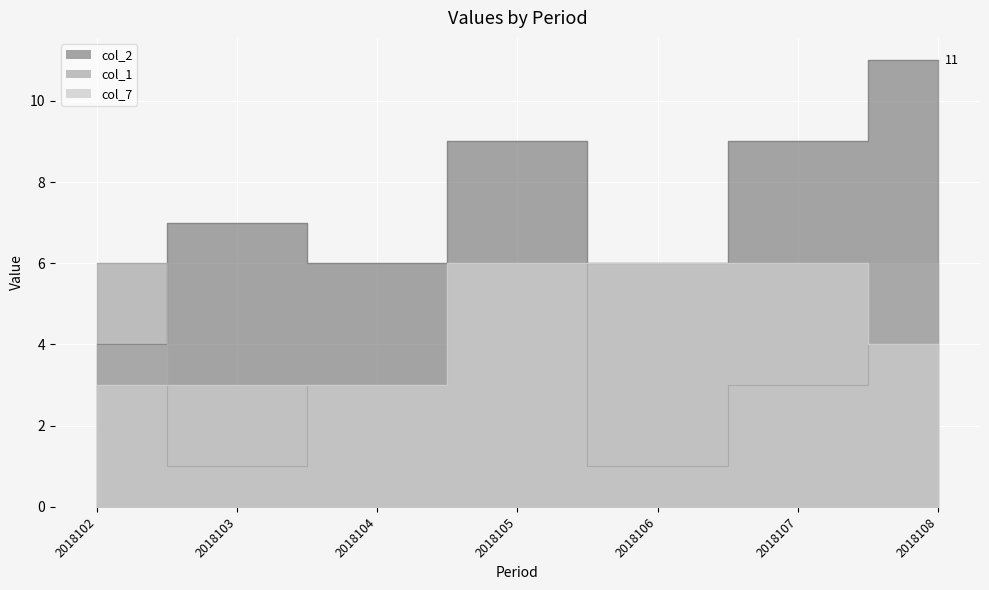

Reading right to left, transcribe all the data shown in this chart.

col_2: 2018108=11	2018107=9	2018106=6	2018105=9	2018104=6	2018103=7	2018102=4
col_1: 2018108=6	2018107=3	2018106=1	2018105=6	2018104=3	2018103=1	2018102=6
col_7: 2018108=4	2018107=6	2018106=6	2018105=6	2018104=3	2018103=3	2018102=3